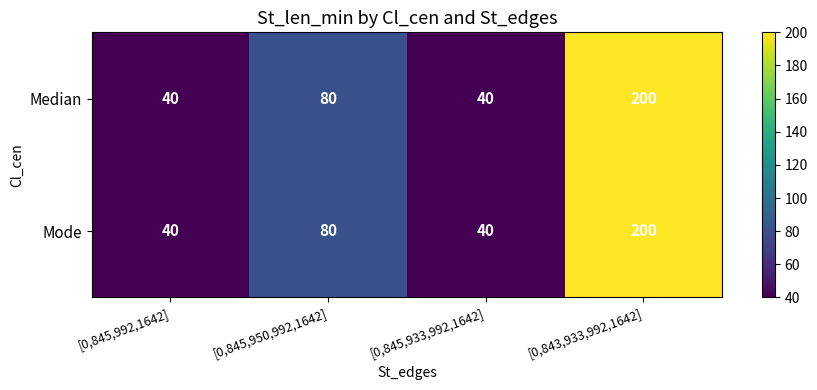

Is it true that Median equals 200 at [0,843,933,992,1642]?

True